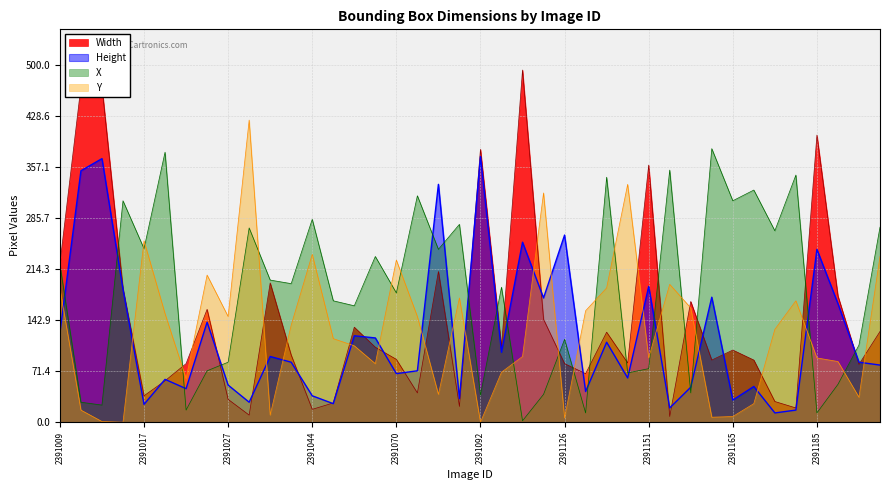

True or false: Height has more than 1 points higher than both neighbors.

True